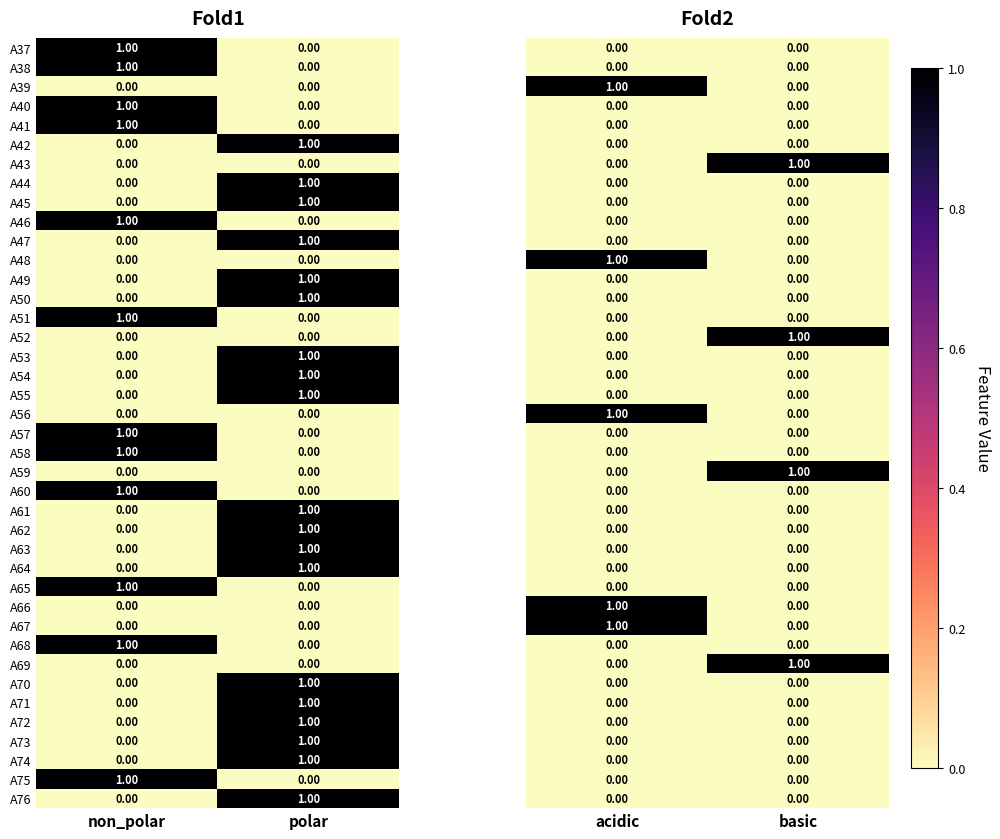

At which label is A72 closest to 0?

non_polar